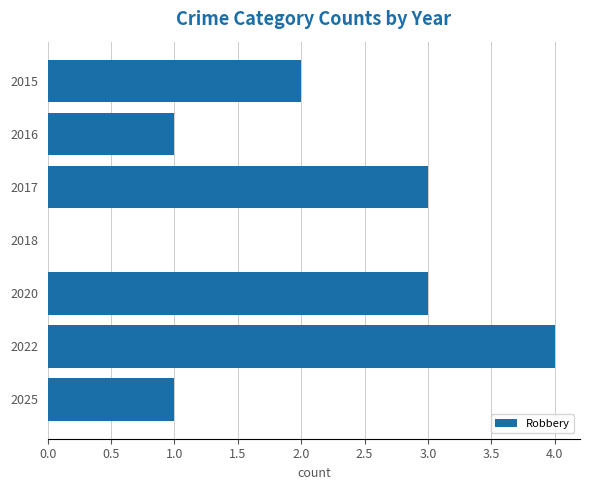

What is the sum of all values?

14